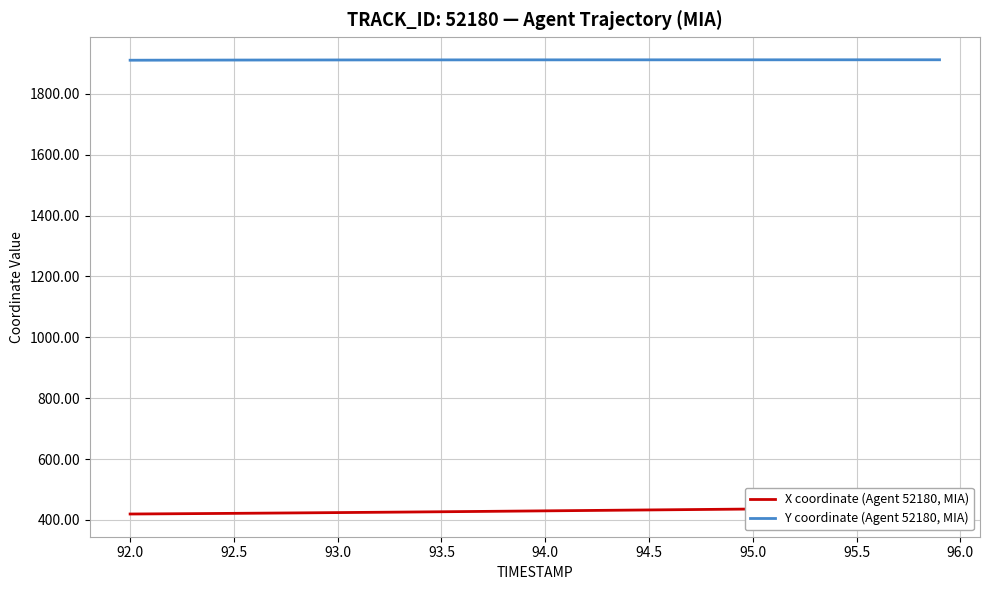

What is the greatest value displayed?

1912.0